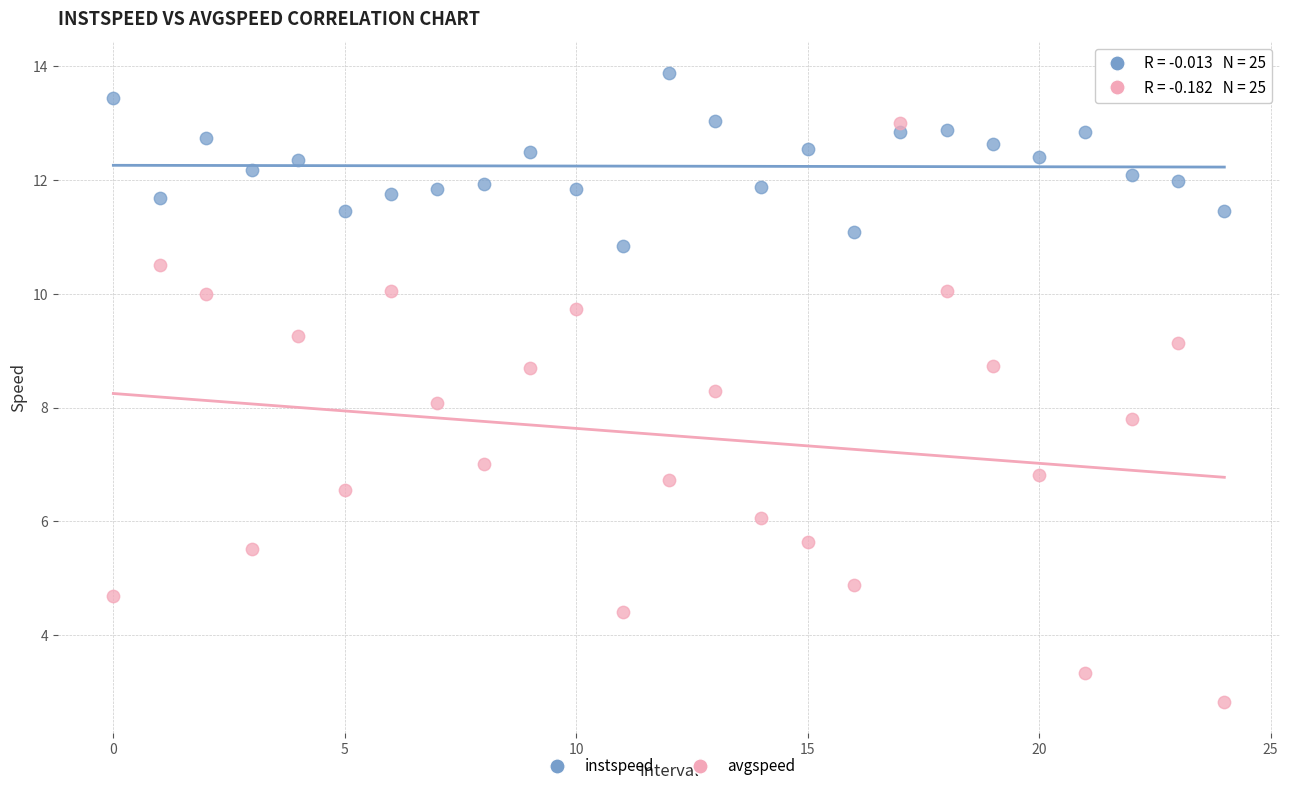

Which series contains the highest Y value?

instspeed